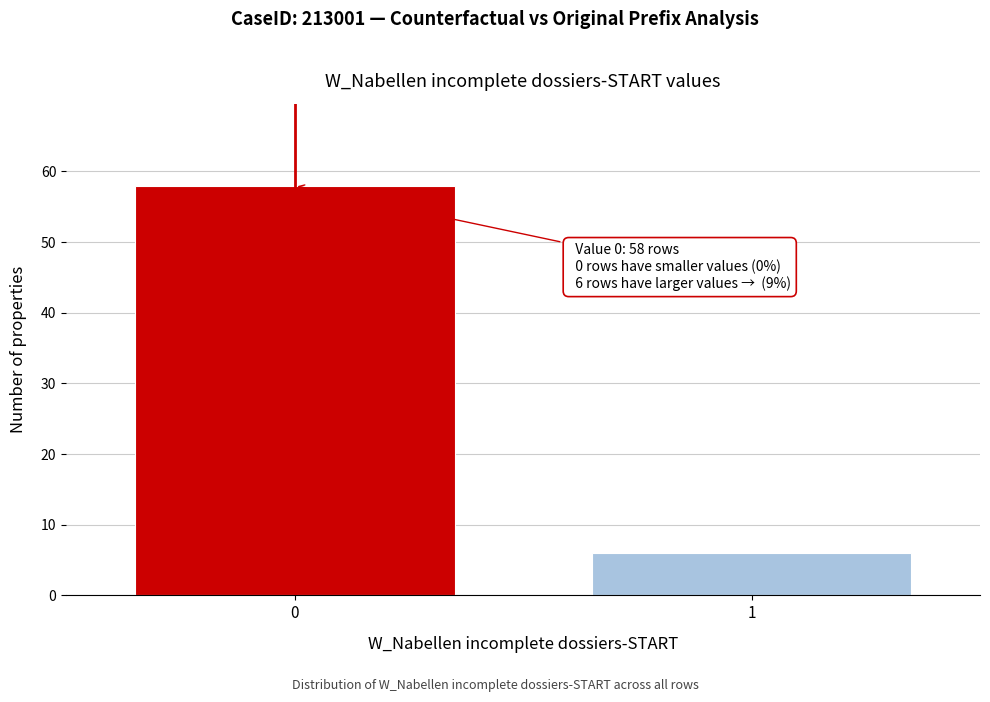

Reading left to right, transcribe all the data shown in this chart.

58	6